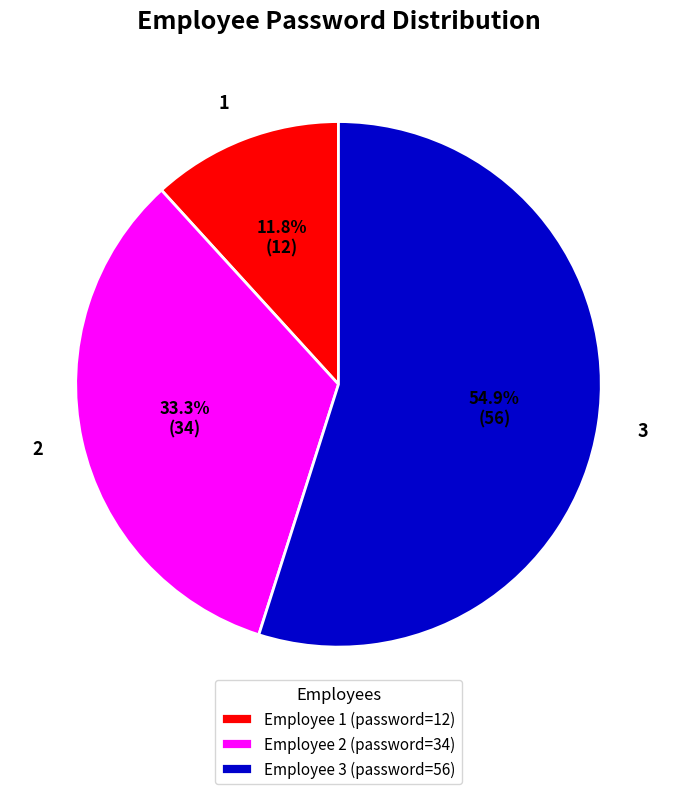

To the nearest percent, what is the combined percentage of 1 and 3?

67%